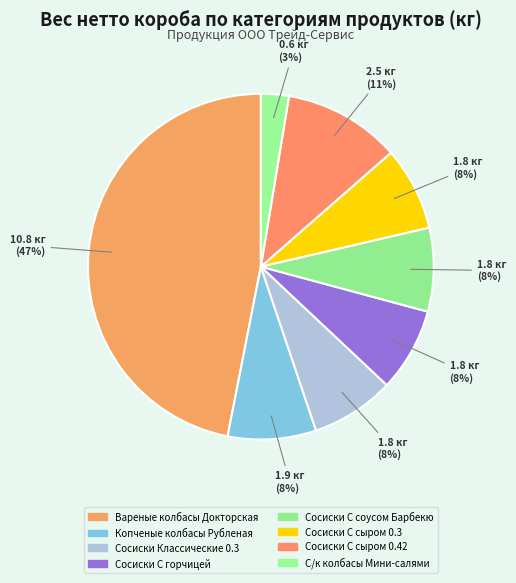

How many slices are in this pie chart?

8